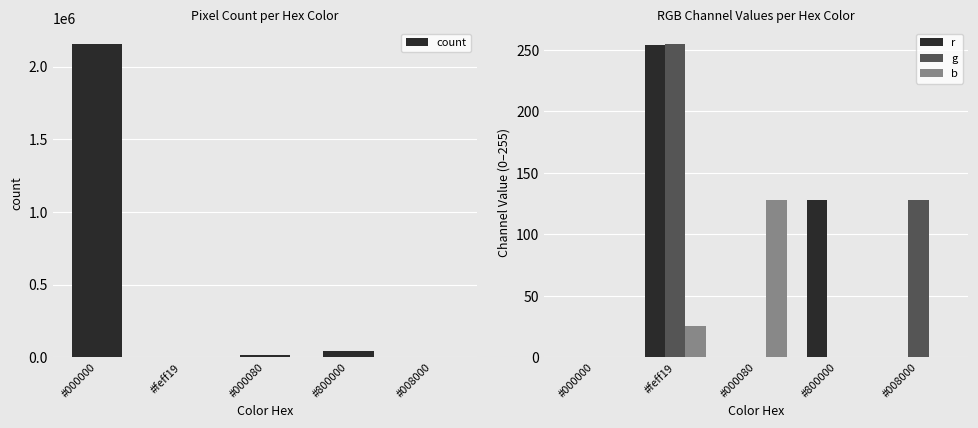

How many bars are there in total?

20